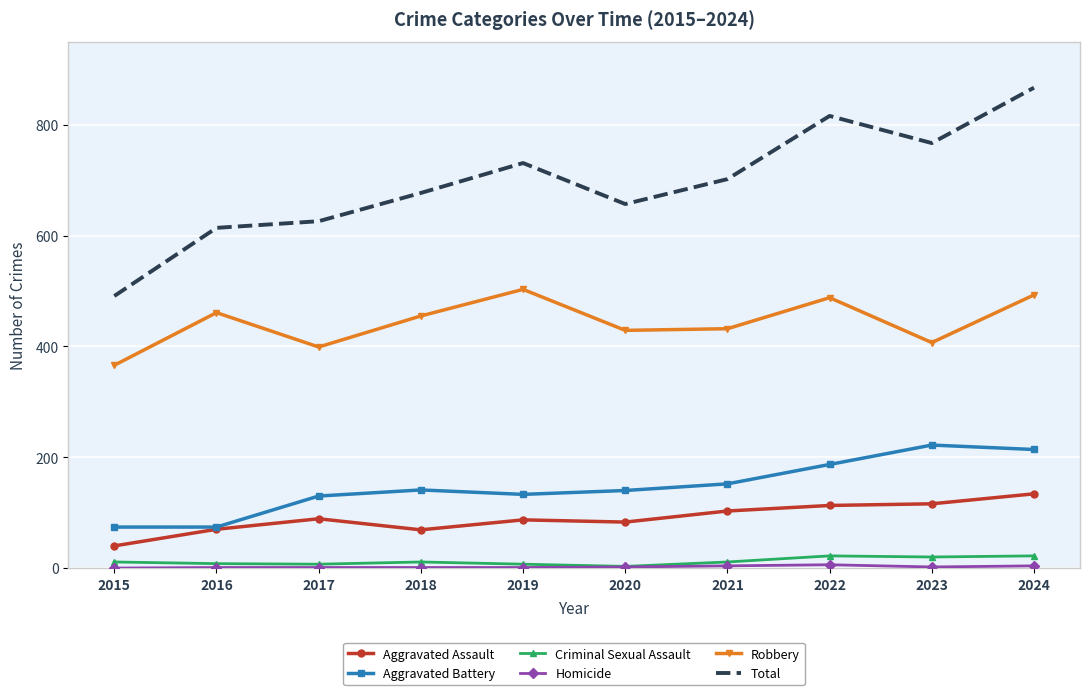

At which category does Total reach its first local valley?

2020